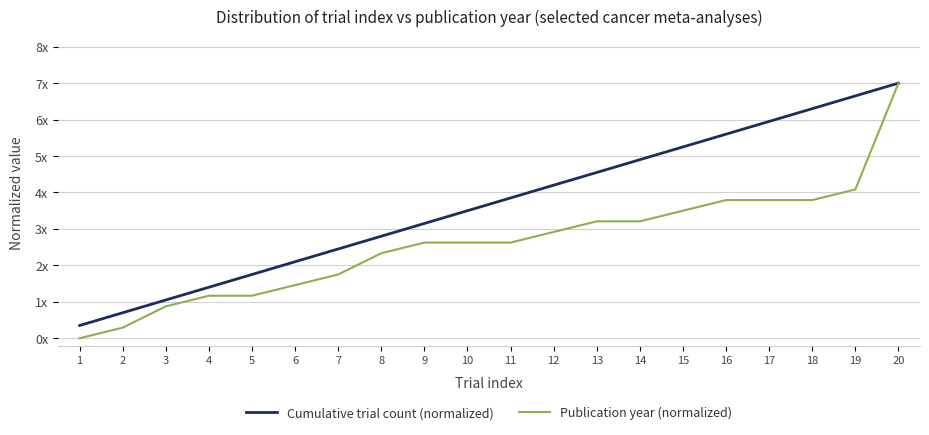

Is the value of Cumulative trial count (normalized) at 13 greater than the value of Publication year (normalized) at 1?

Yes